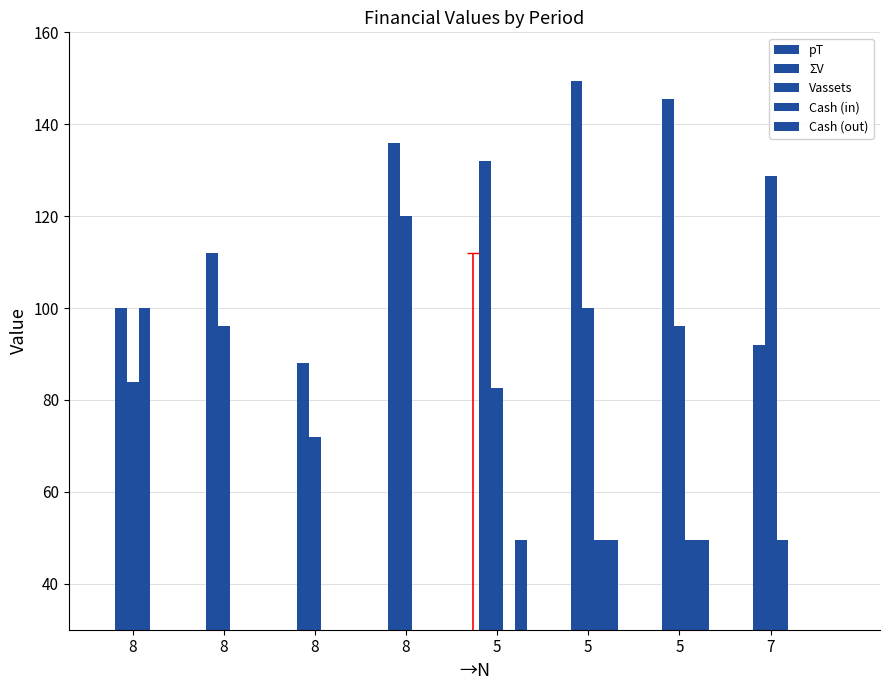

What is the difference between the maximum and second lowest values in the Cash (in) series?

84.0